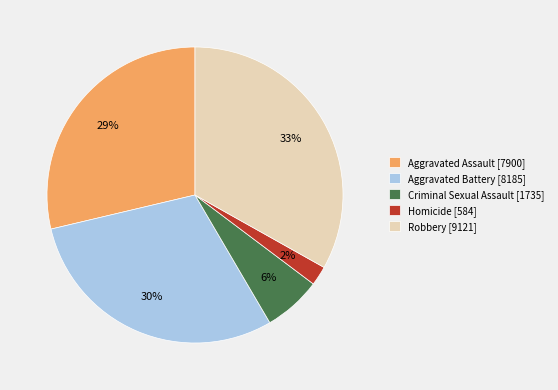

Rank the categories by value from lowest to highest.

Homicide, Criminal Sexual Assault, Aggravated Assault, Aggravated Battery, Robbery